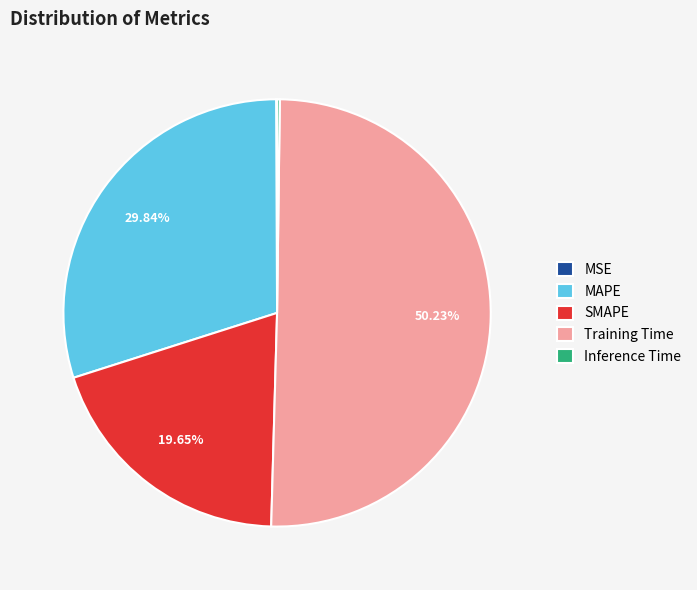

What is the majority slice?

Training Time